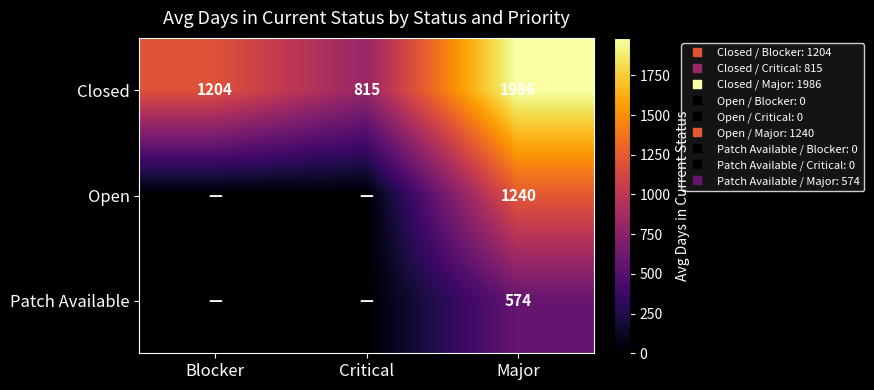

How many data points in Open are above 0?

1